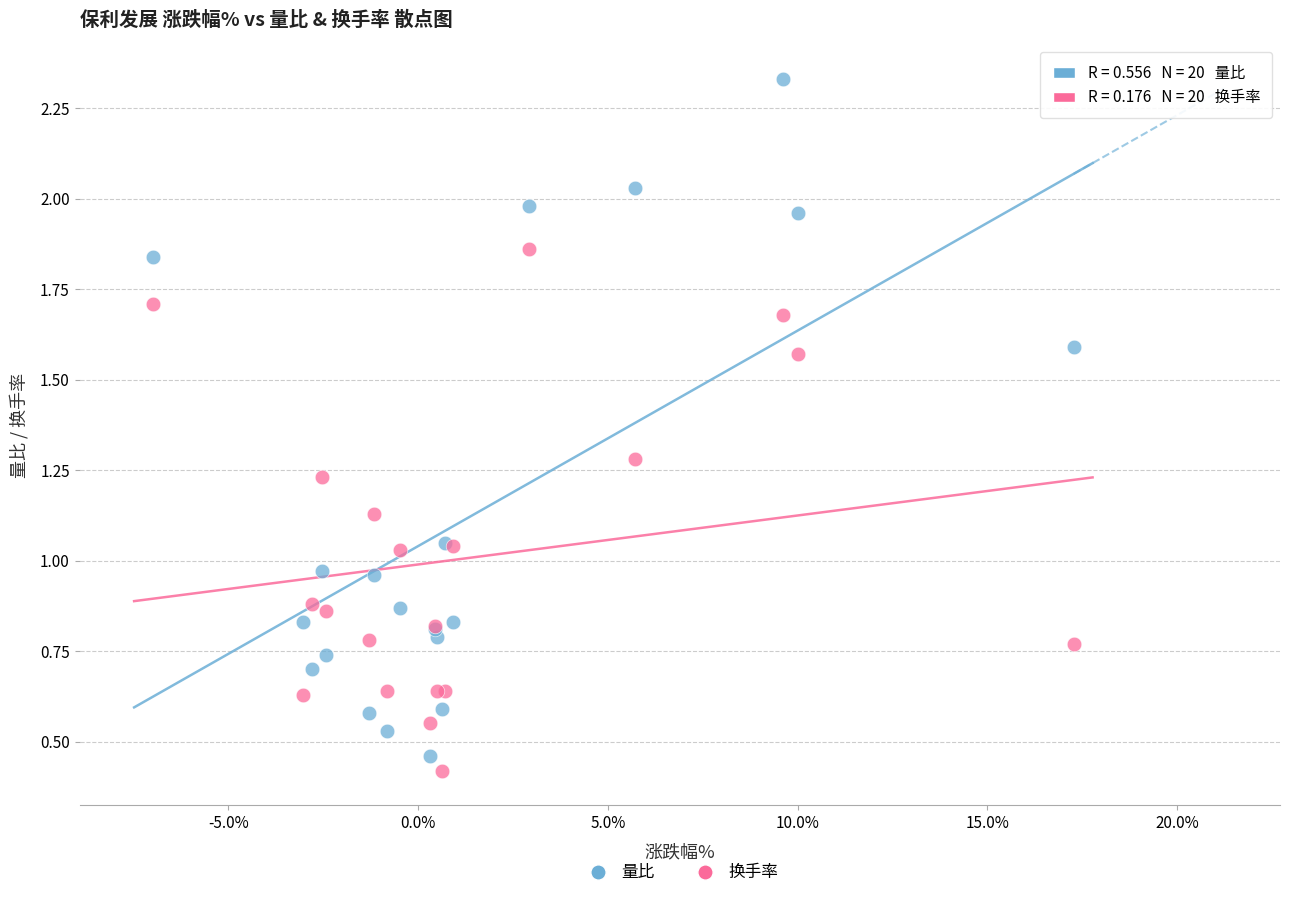

What is the X range (max minus min) for the scatter plot?

24.2